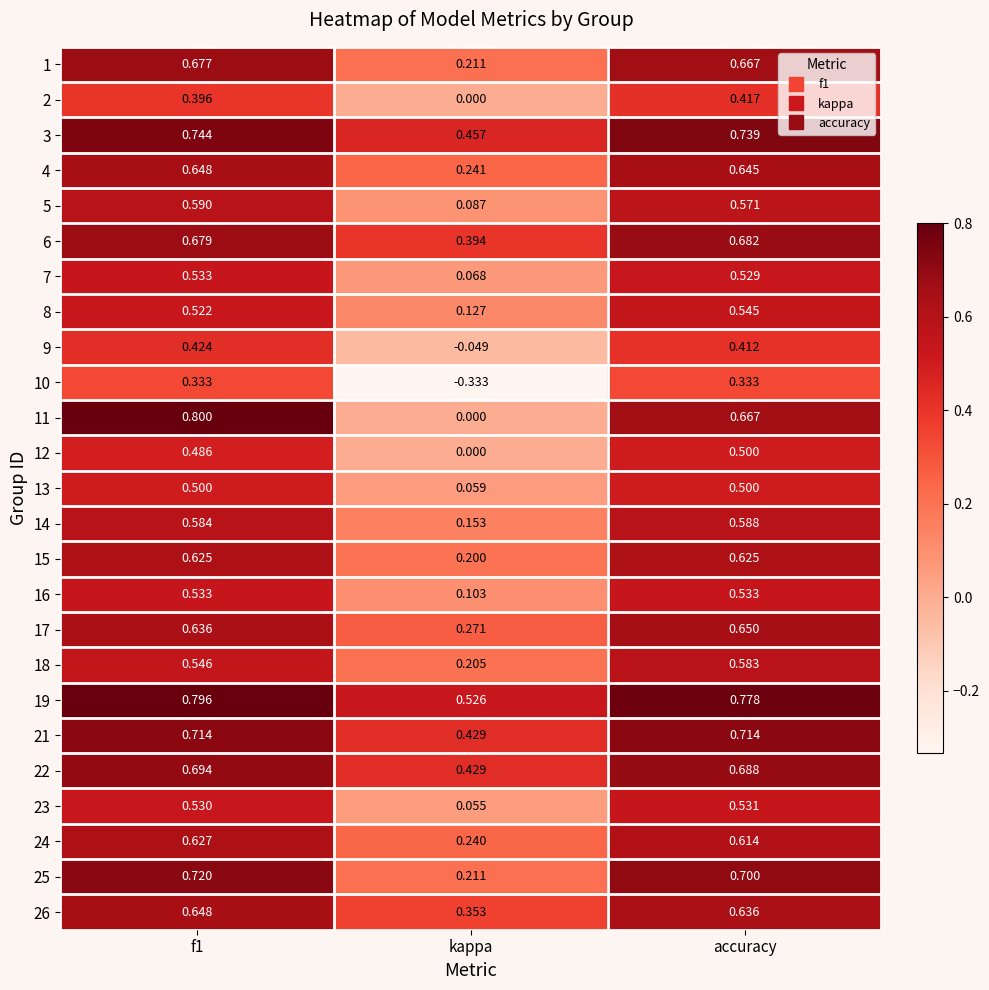

Is the value of 21 at f1 greater than the value of 3 at kappa?

Yes